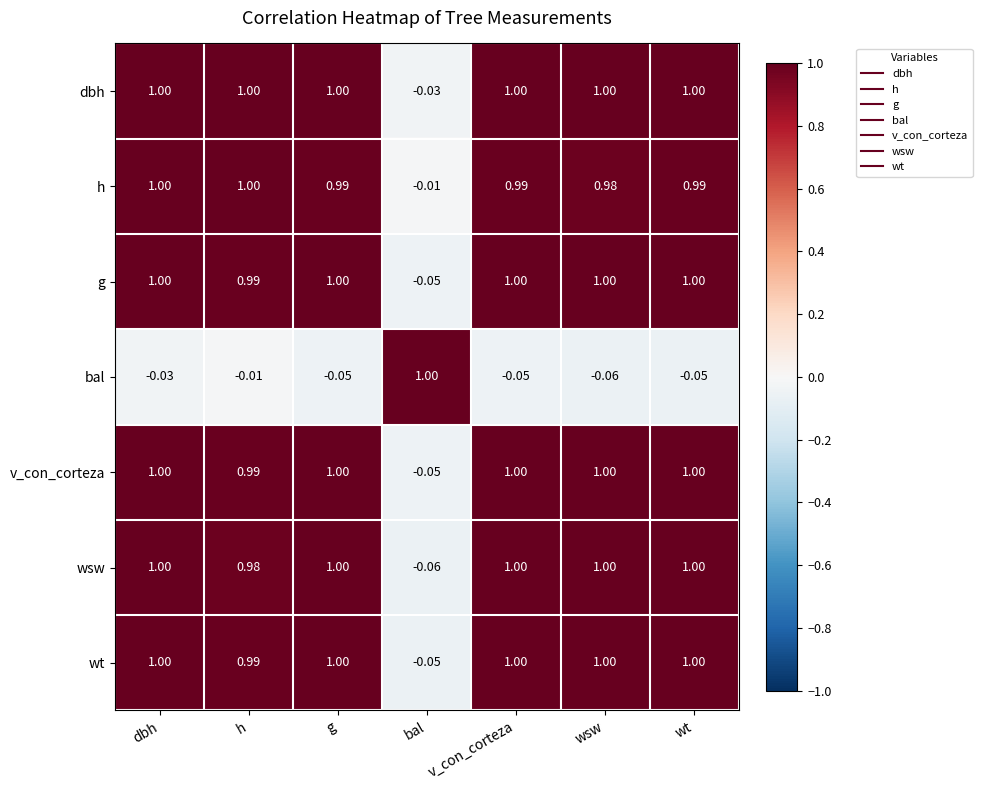

At which category is the sum across all series the highest?

dbh